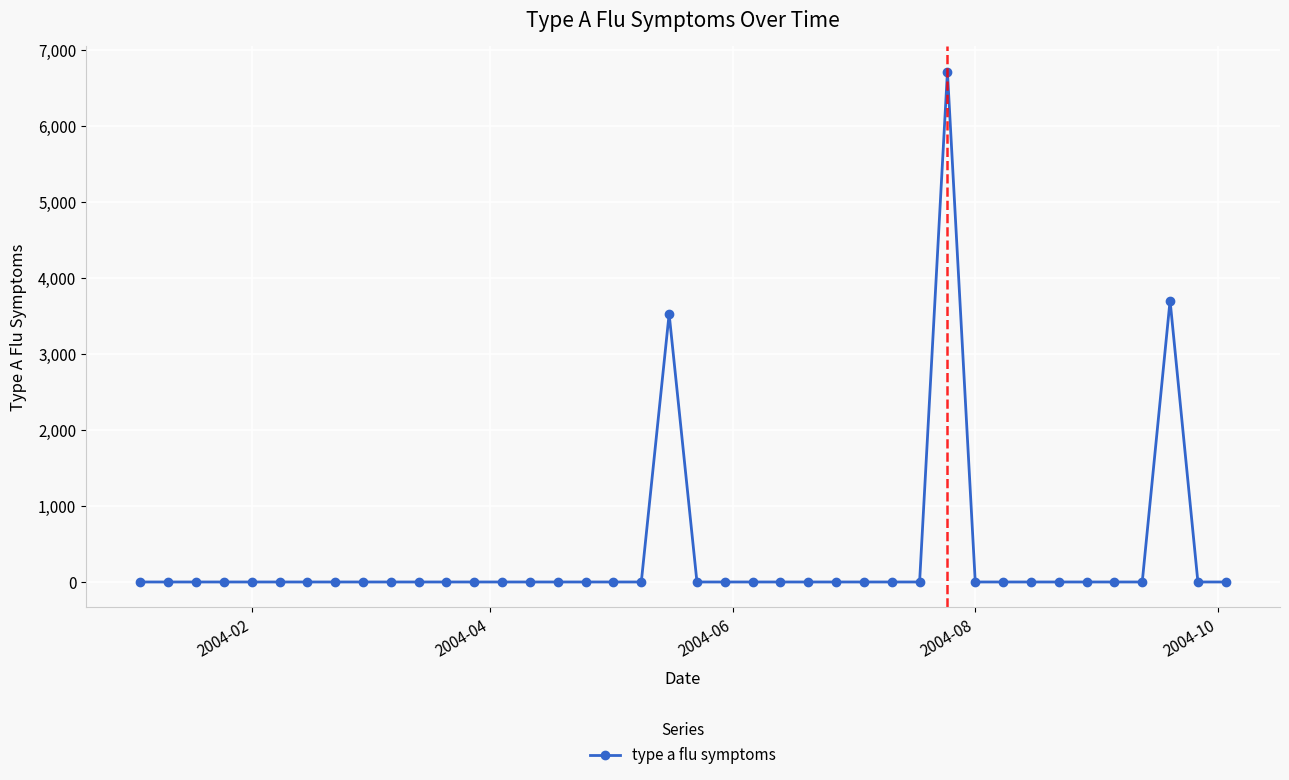

What is the greatest value displayed?

6711.4